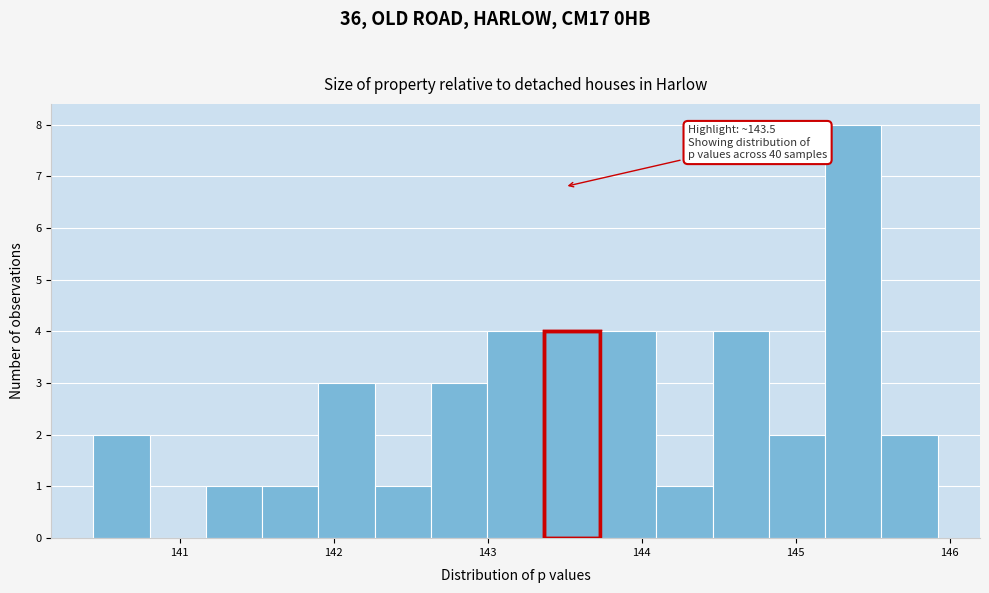

Around what value on the x-axis is the tallest bar? Give the approximate position of its centre, as read against the axis.

145.4